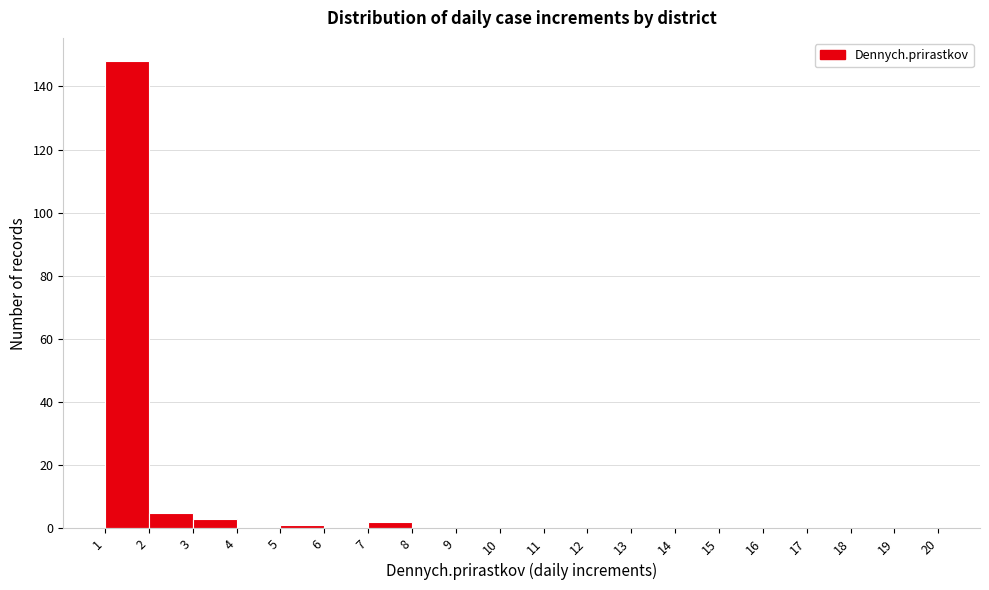

How tall is the bar that spans 2 to 3 on the x-axis? The values are not printed on the chart, so give them approximately, as read against the axis.

6